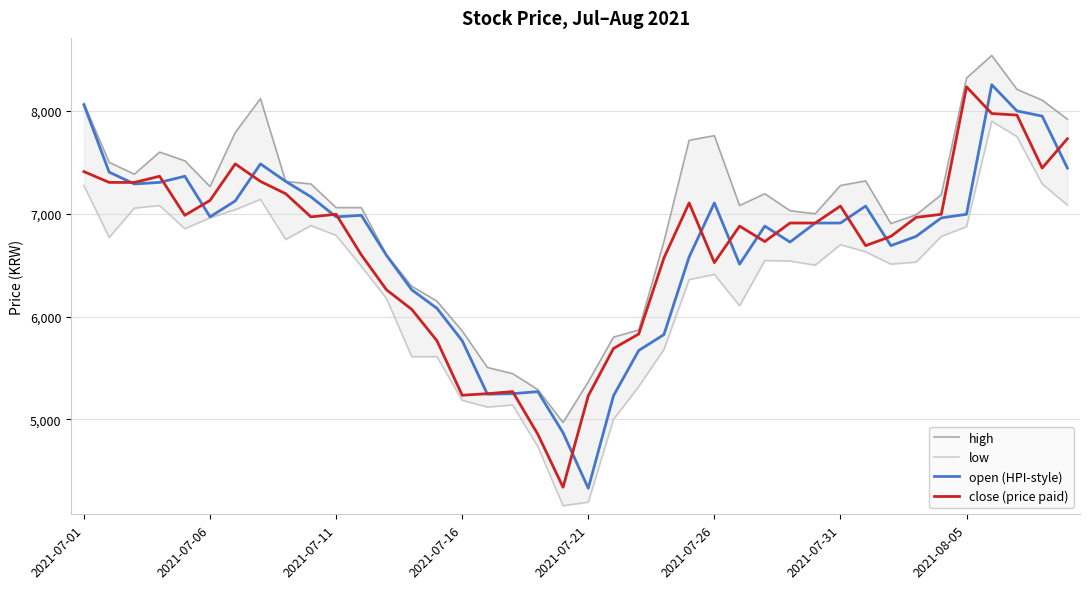

What is the smallest value displayed?

4160